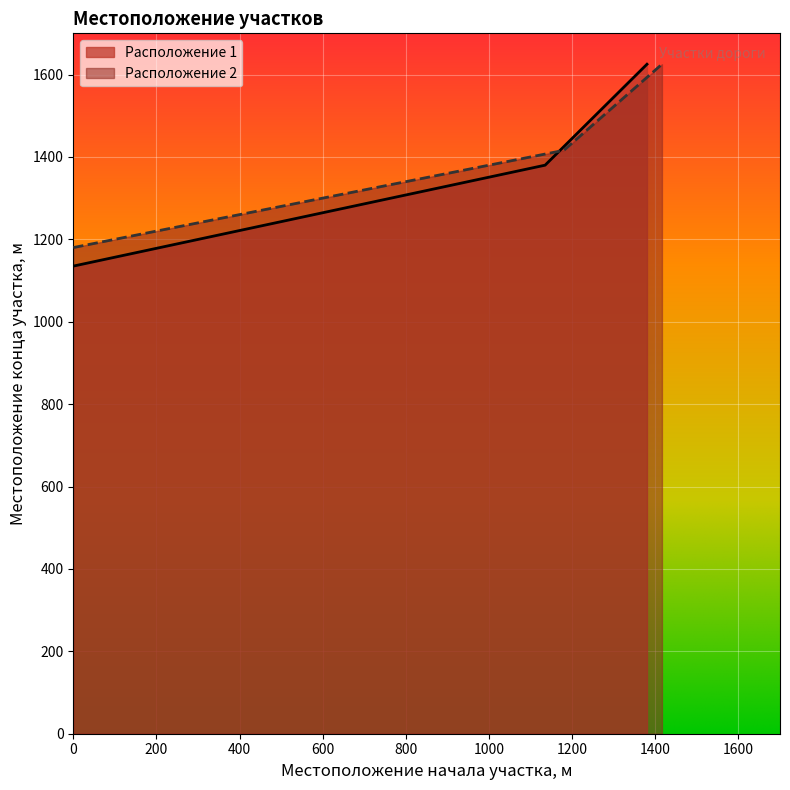

What is the highest value of the Расположение 1 series?

1625